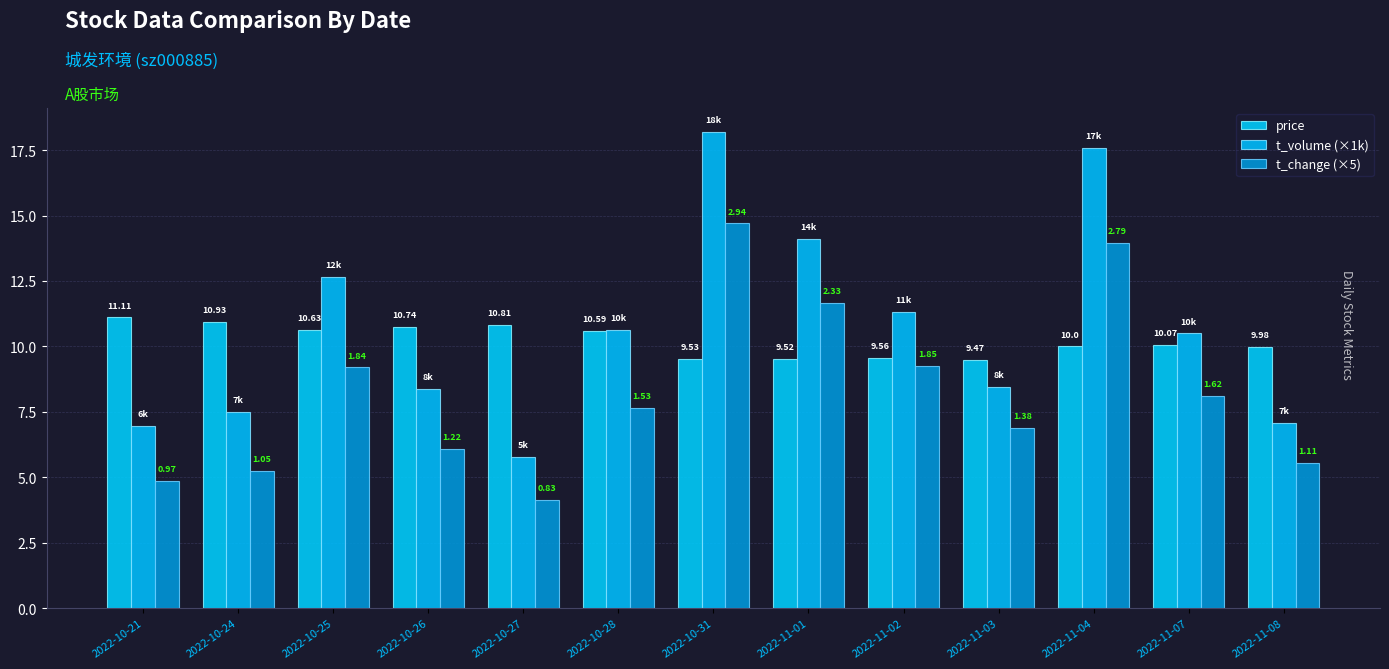

Reading left to right, list all the values displayed in this chart.

price: 11.1	10.9	10.6	10.7	10.8	10.6	9.5	9.5	9.6	9.5	10.0	10.1	10.0
t_volume (×1k): 7.0	7.5	12.7	8.4	5.8	10.6	18.2	14.1	11.3	8.4	17.6	10.5	7.1
t_change (×5): 4.8	5.2	9.2	6.1	4.1	7.7	14.7	11.7	9.2	6.9	13.9	8.1	5.6